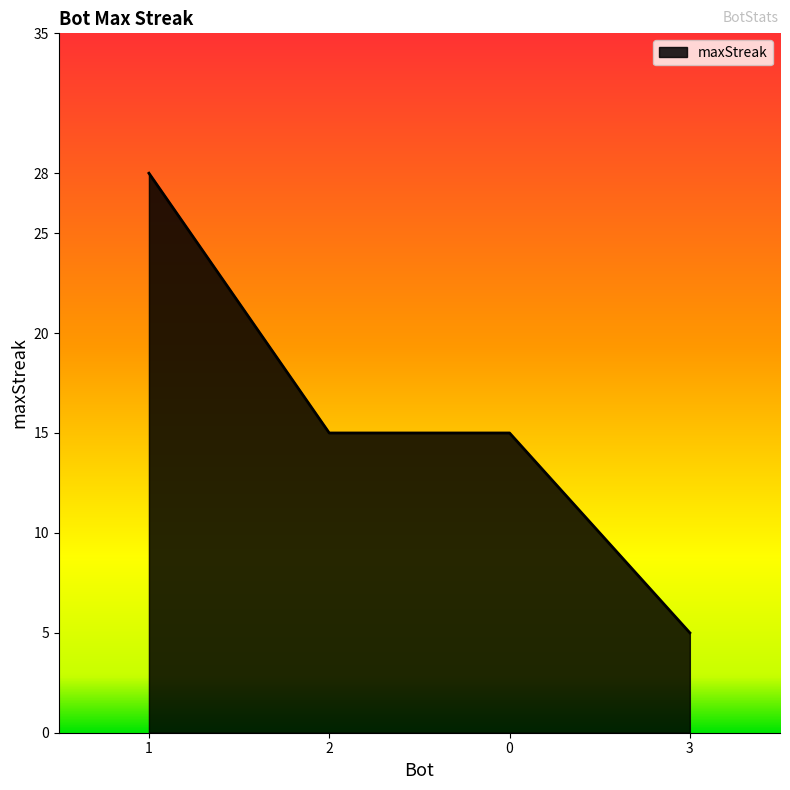

What is the difference between the maximum and minimum values?

23